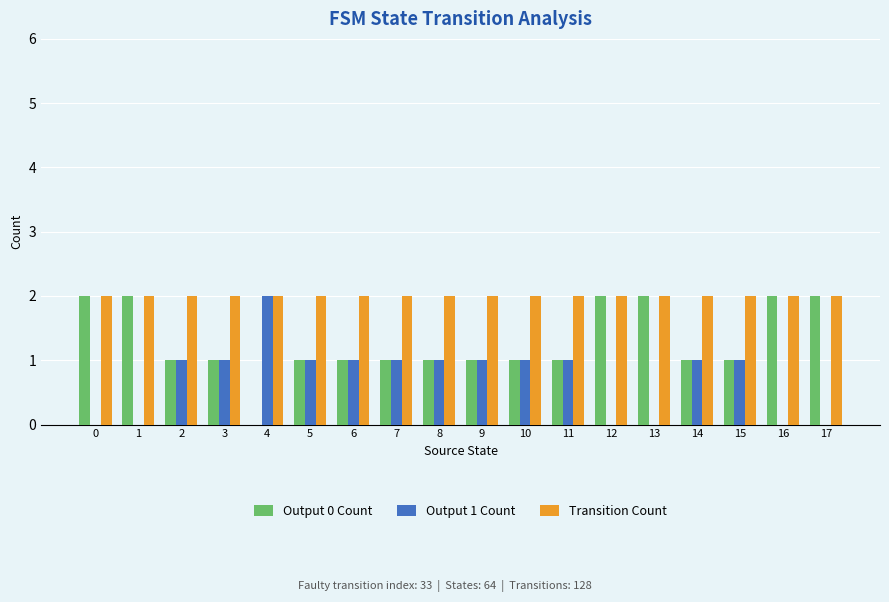

Which series has the largest total across all categories?

Transition Count